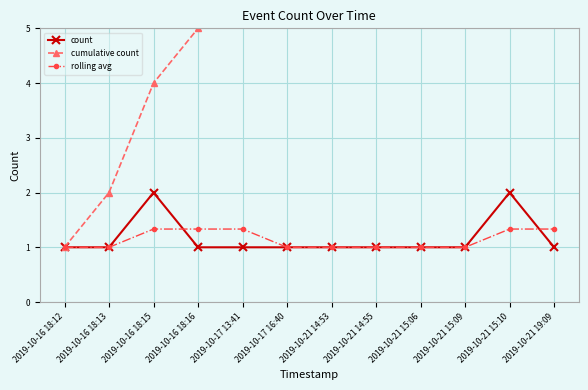

Reading left to right, extract all data points from this chart.

count: 1.0	1.0	2.0	1.0	1.0	1.0	1.0	1.0	1.0	1.0	2.0	1.0
cumulative count: 1.0	2.0	4.0	5.0	6.0	7.0	8.0	9.0	10.0	11.0	13.0	14.0
rolling avg: 1.0	1.0	1.3	1.3	1.3	1.0	1.0	1.0	1.0	1.0	1.3	1.3